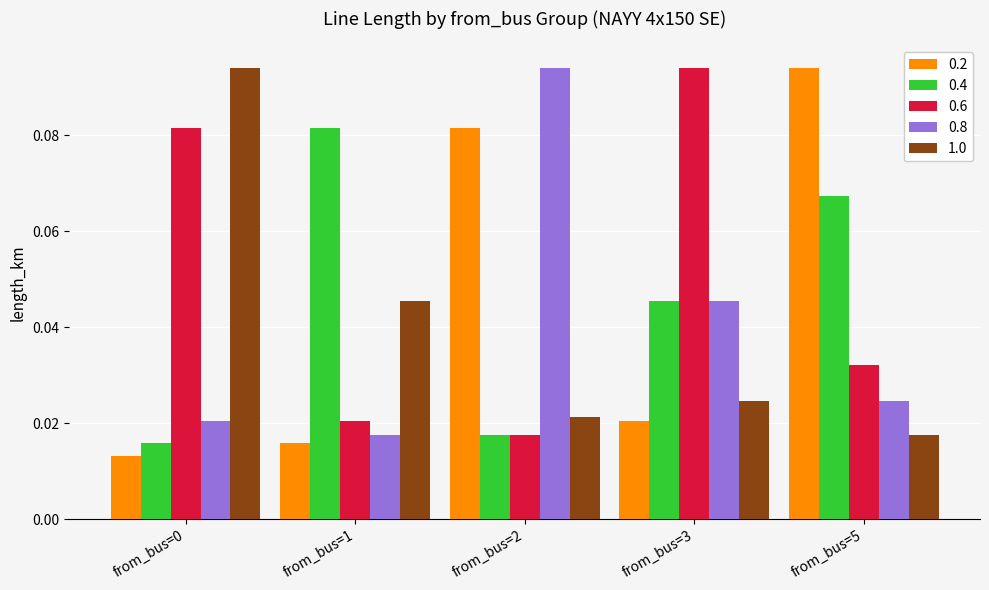

At from_bus=5, list the series in order from smallest to largest.

1.0, 0.8, 0.6, 0.4, 0.2